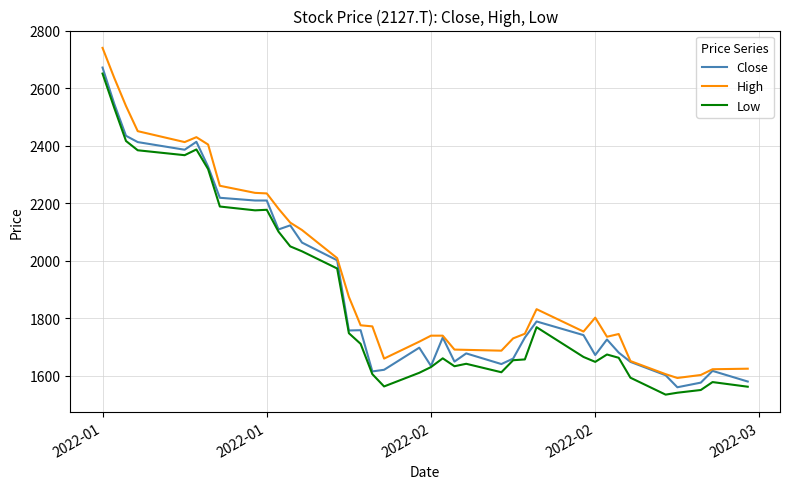

How many values in the High series exceed 1771?

19